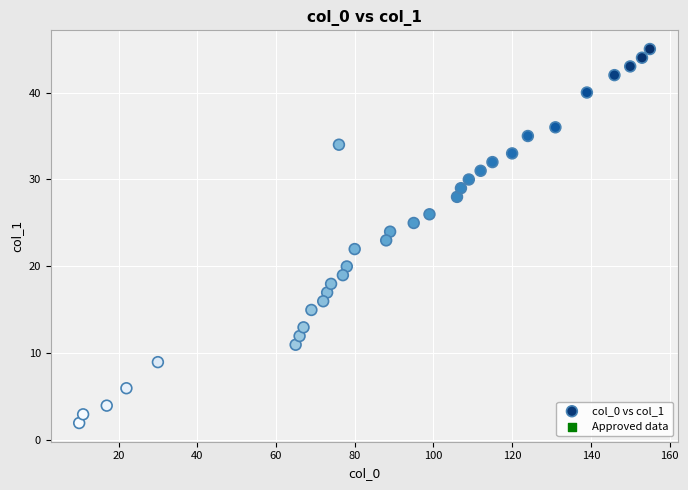

What is the range of X values (max minus min)?

145